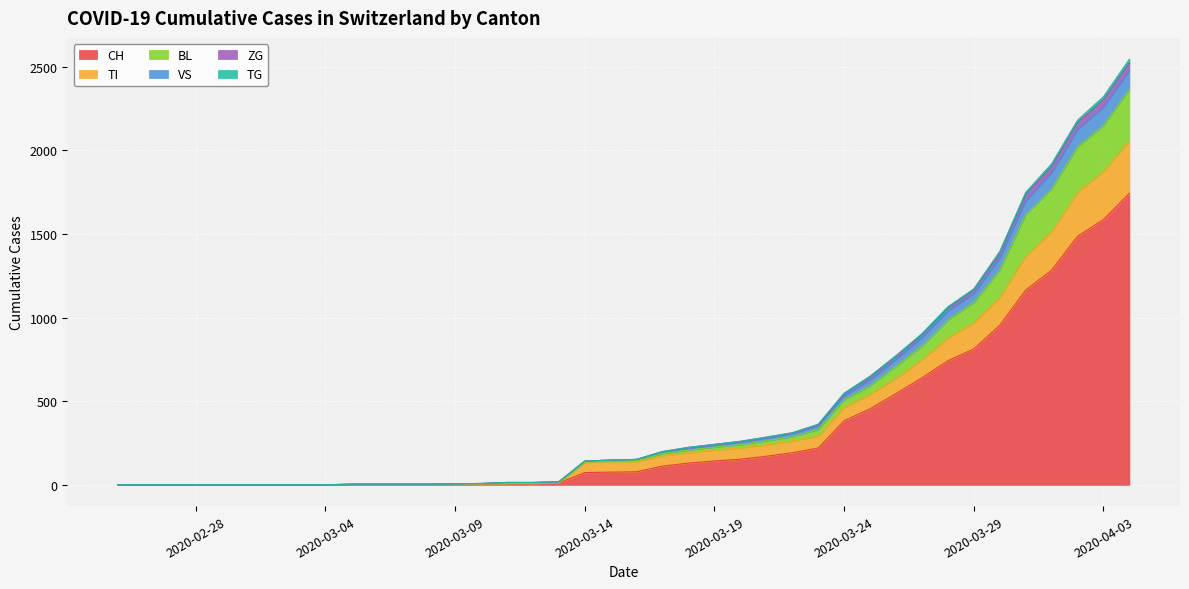

Which category has the lowest value in the CH series?

2020-02-25